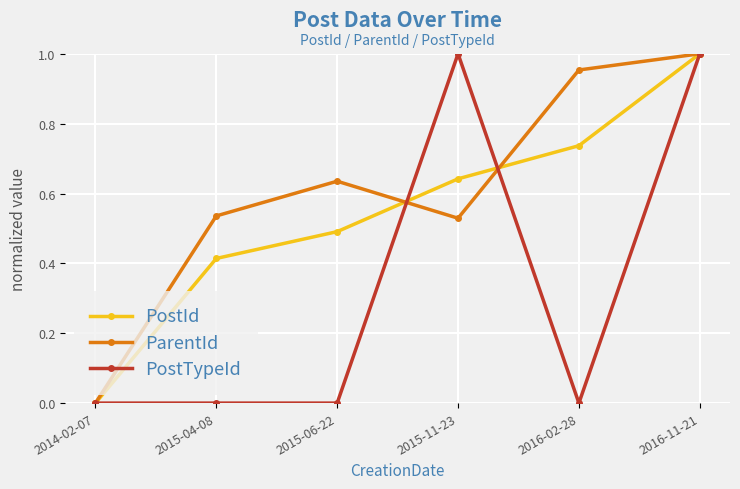

What is the sum of the ParentId values at 2016-11-21 and 2016-02-28?

2.0